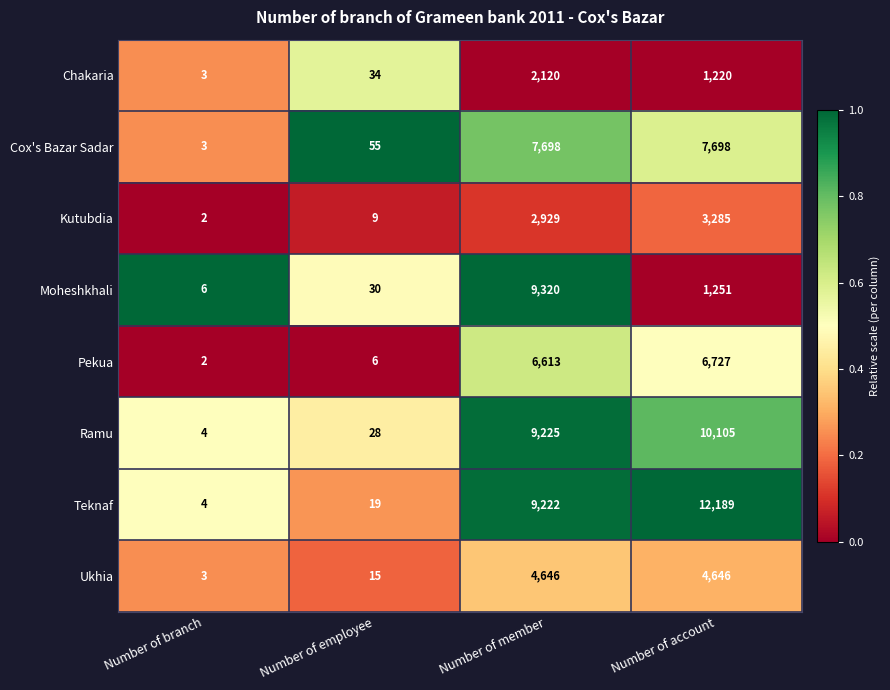

Which series has the largest total across all categories?

Teknaf